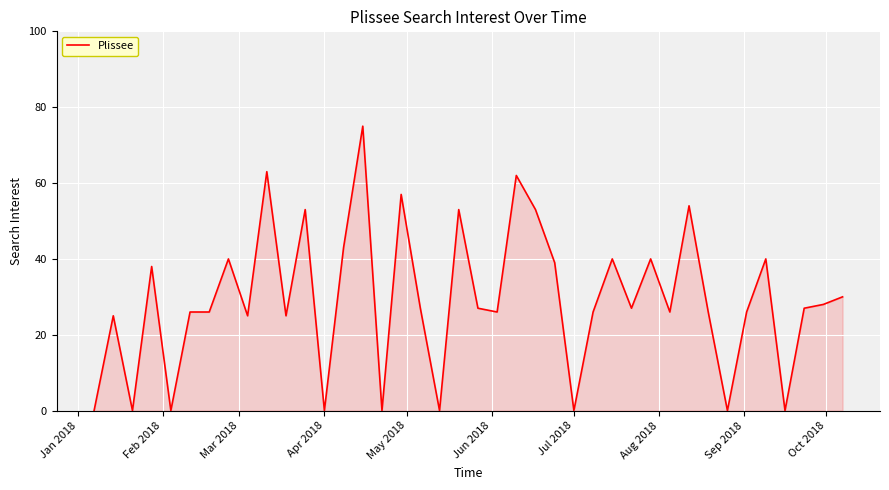

What is the greatest value displayed?

75